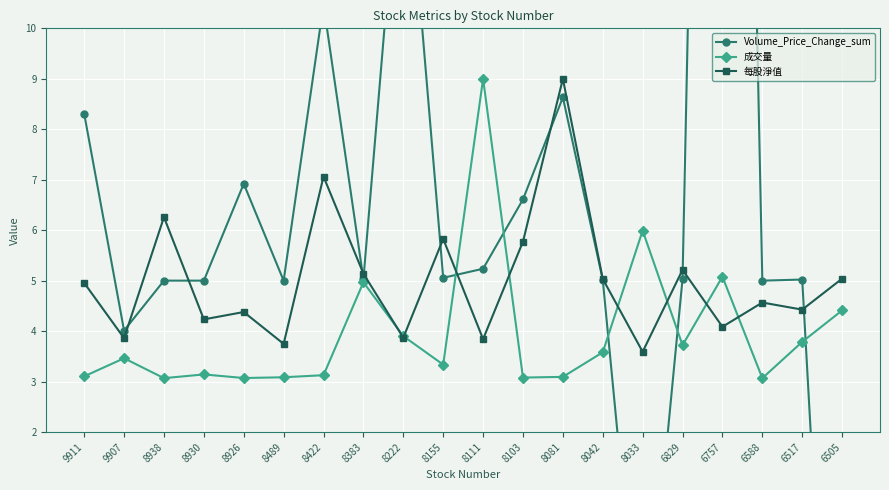

At how many categories does at least one series exceed 27?

1